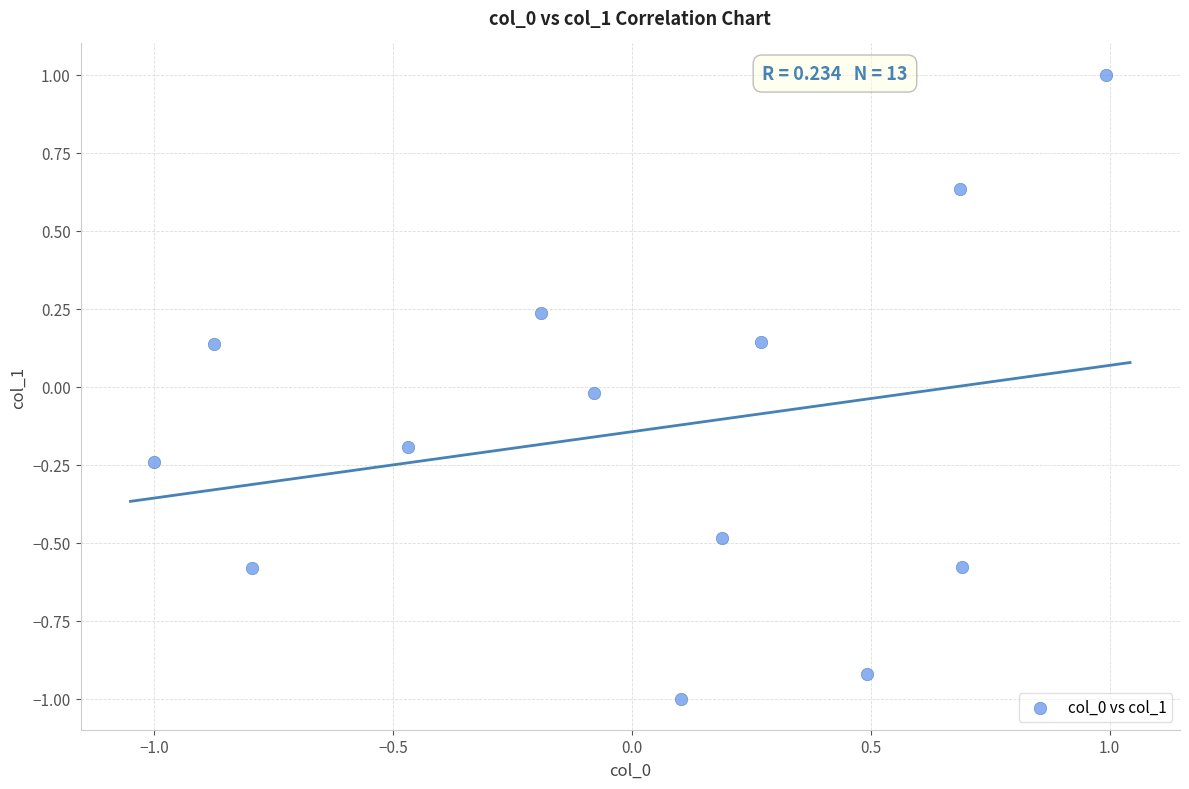

What is the range of Y values (max minus min)?

2.0